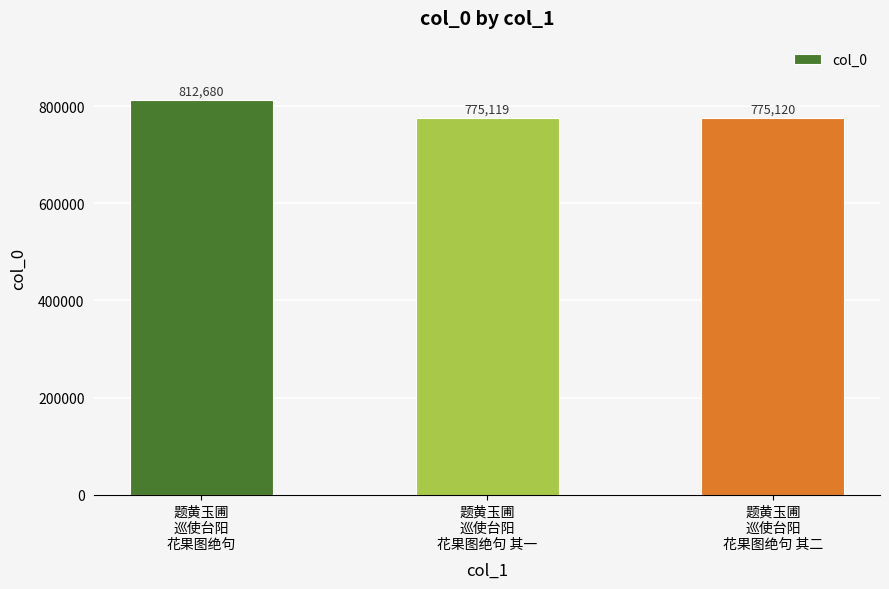

Rank the categories by value from highest to lowest.

题黄玉圃
巡使台阳
花果图绝句, 题黄玉圃
巡使台阳
花果图绝句 其二, 题黄玉圃
巡使台阳
花果图绝句 其一